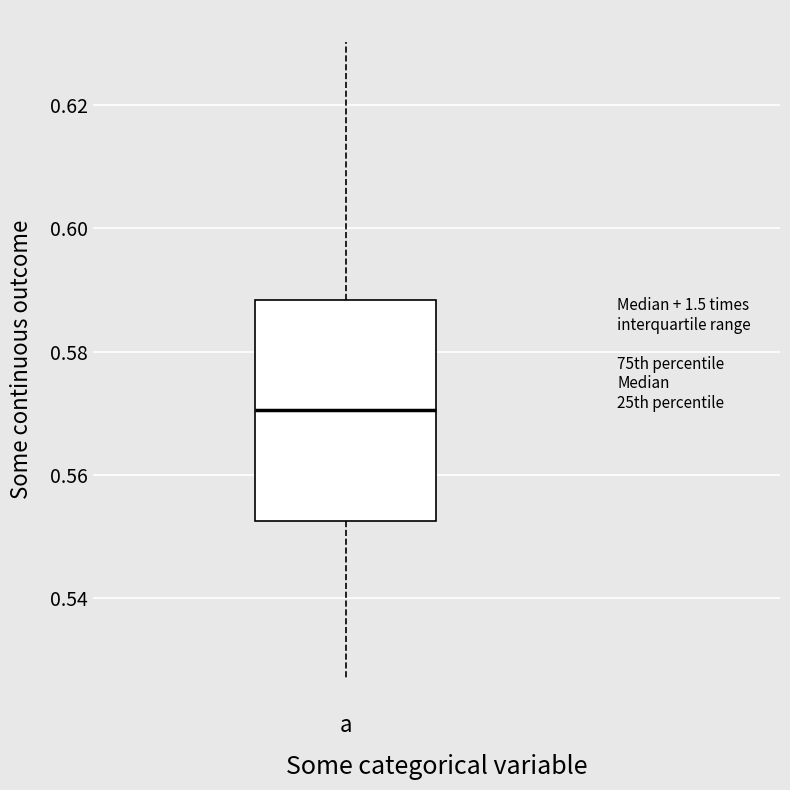

Transcribe this box plot: give where the median line is, the range the box spans, and where the two whiskers end, as read against the y-axis. The values are not printed on the chart, so give them approximately, as read against the axis.

median 0.570, box 0.552 to 0.588, whiskers 0.528 to 0.630